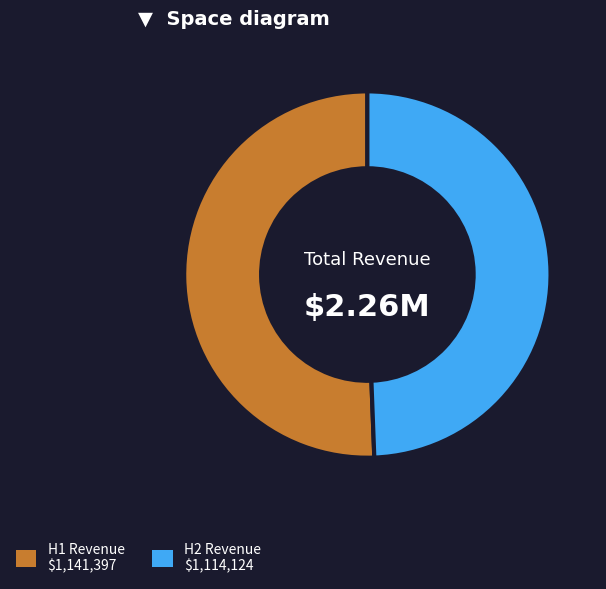

Does any single category account for the majority?

Yes